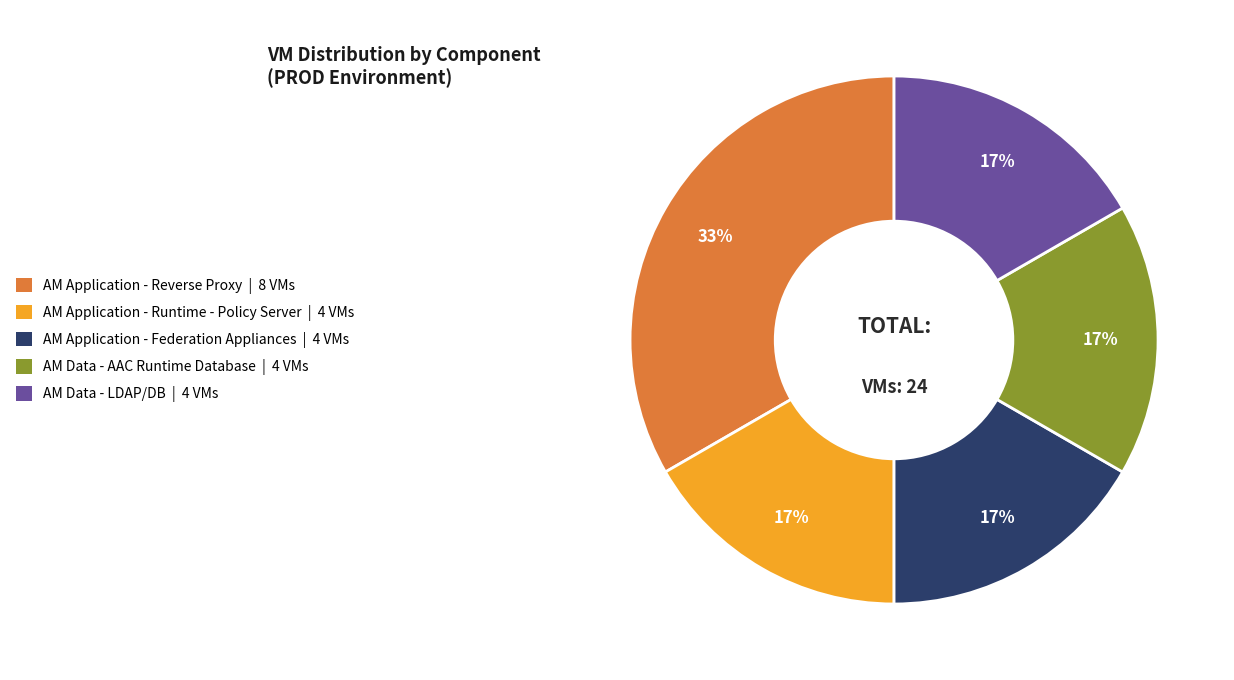

Approximately how many times larger is the value at AM Data - AAC Runtime Database compared to AM Application - Runtime - Policy Server?

1.0